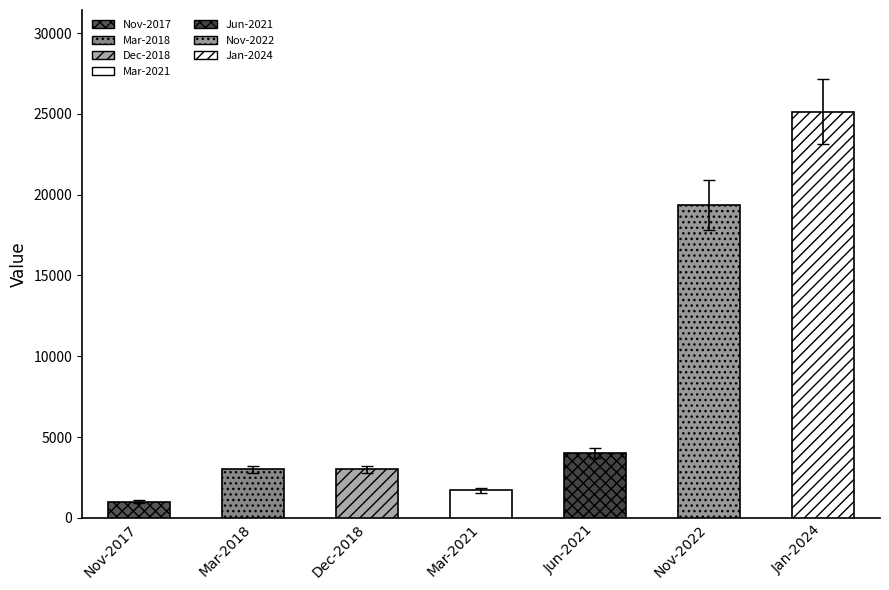

Is the value of Total at Nov-2017 greater than the value of Corporates at Nov-2022?

No